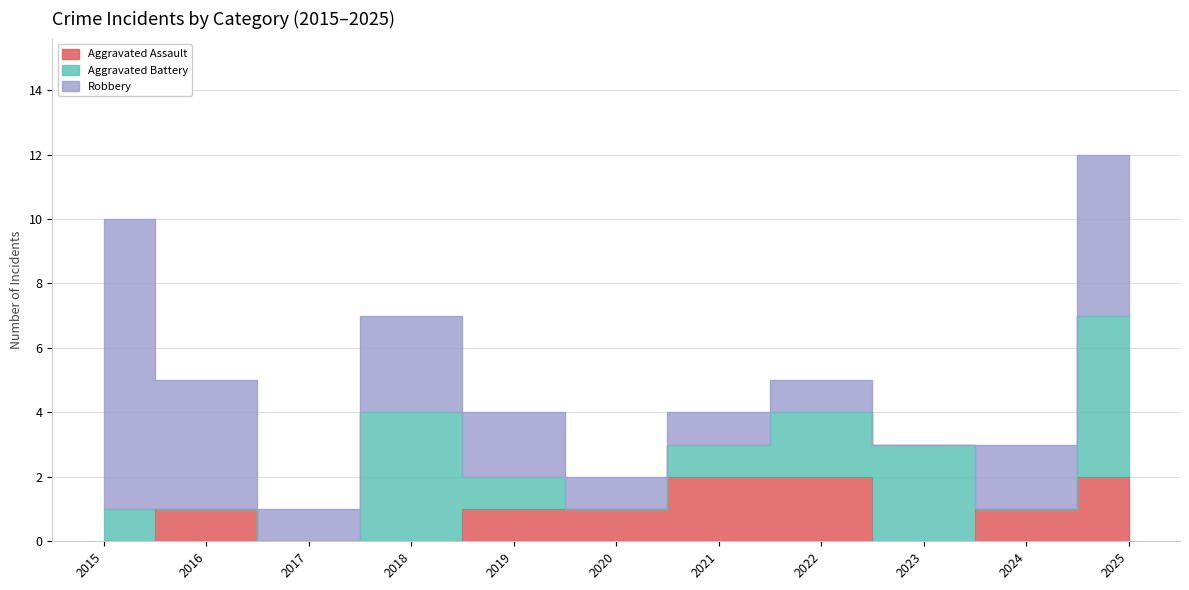

How many Robbery values are between 1 and 4?

8